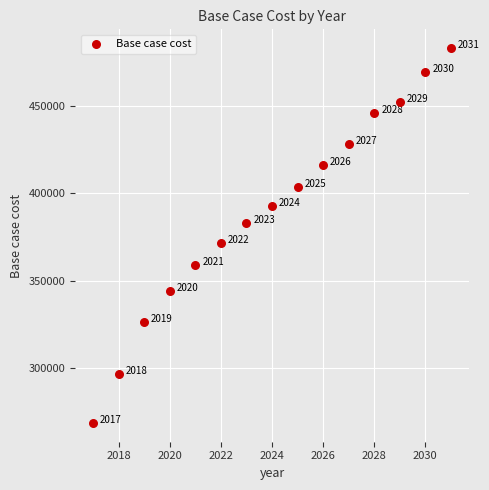

What is the range of Y values (max minus min)?

214486.9